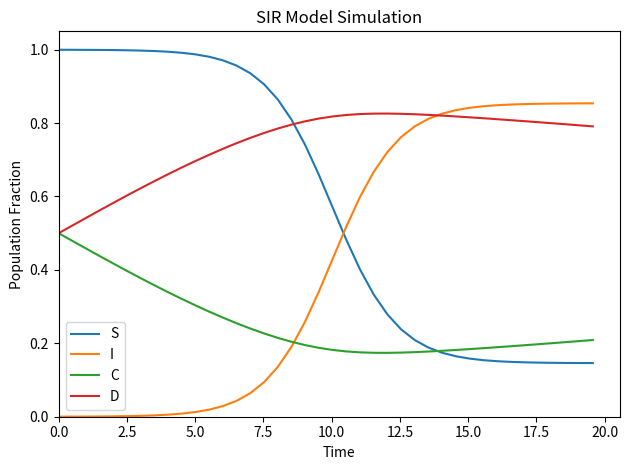

Which series has the largest total across all categories?

D